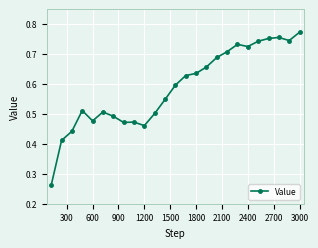

Count the number of data series in this chart.

1